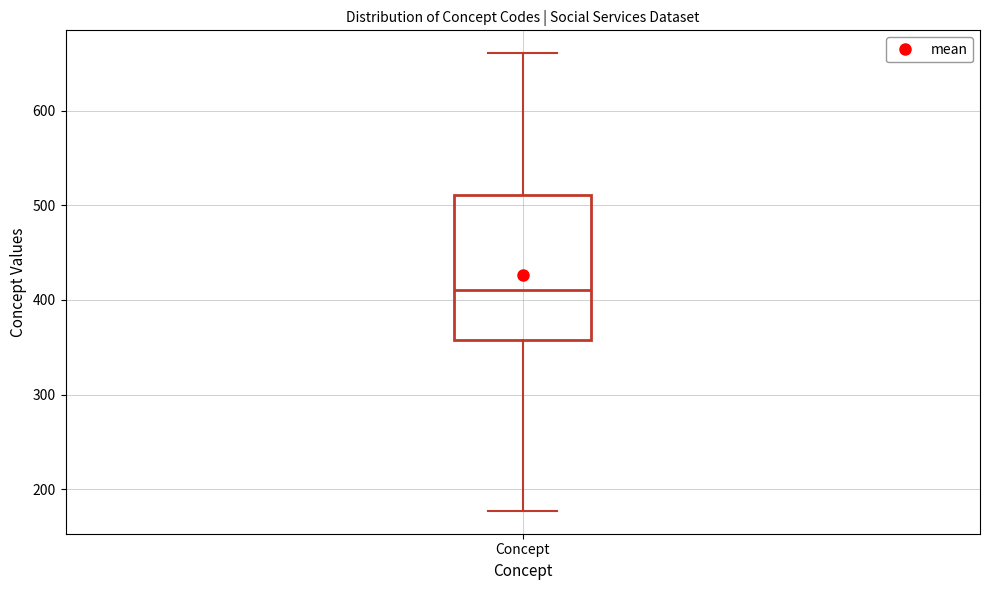

Read this box plot against the y-axis: the position of the median line, the range covered by the box, and the ends of both whiskers. The values are not printed on the chart, so give them approximately, as read against the axis.

median 410, box 360 to 510, whiskers 180 to 660